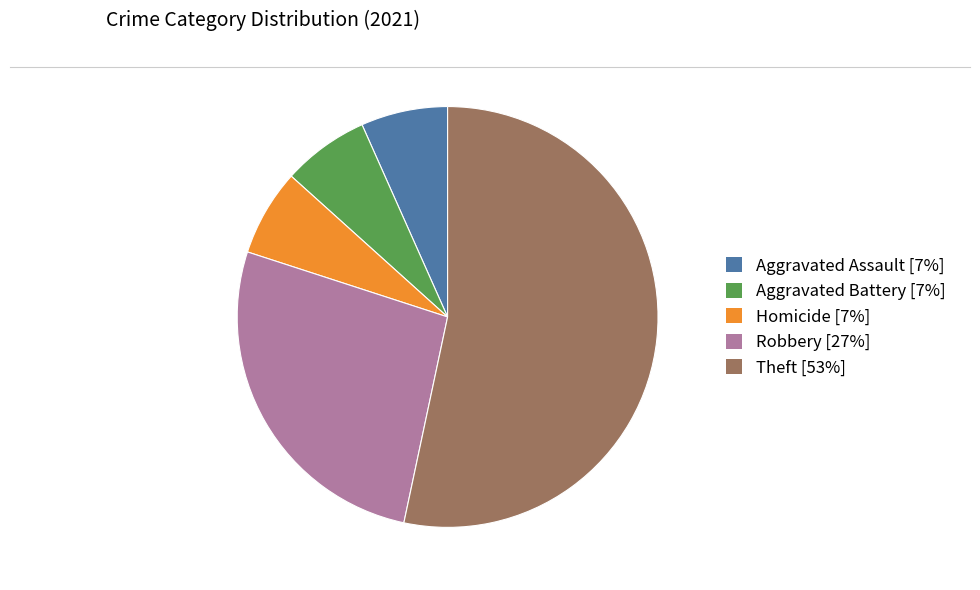

What is the ratio of the value at Homicide [7%] to the value at Robbery [27%]?

0.3